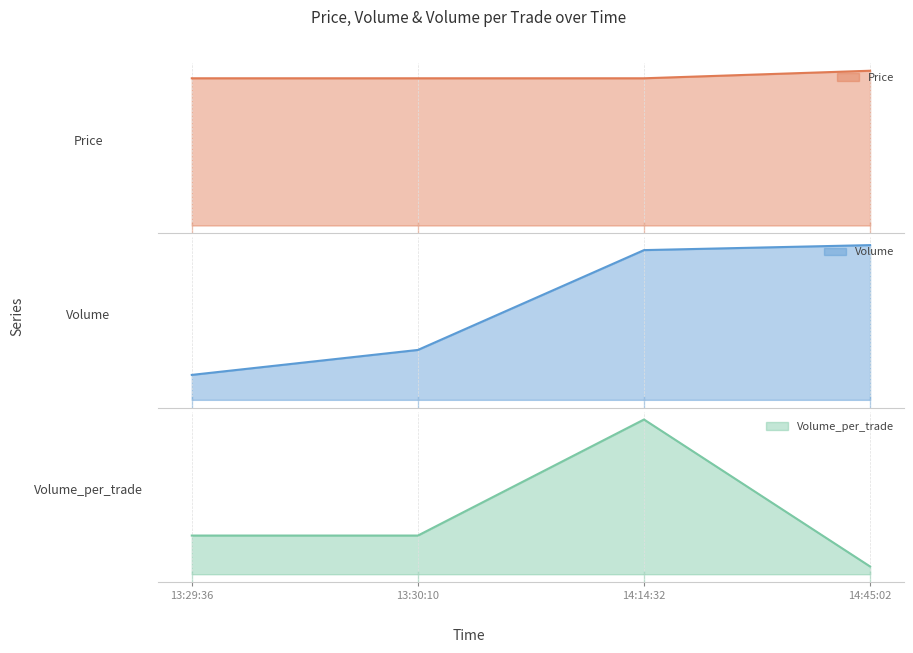

Which has a higher value, 14:14:32 or 14:45:02?

14:45:02